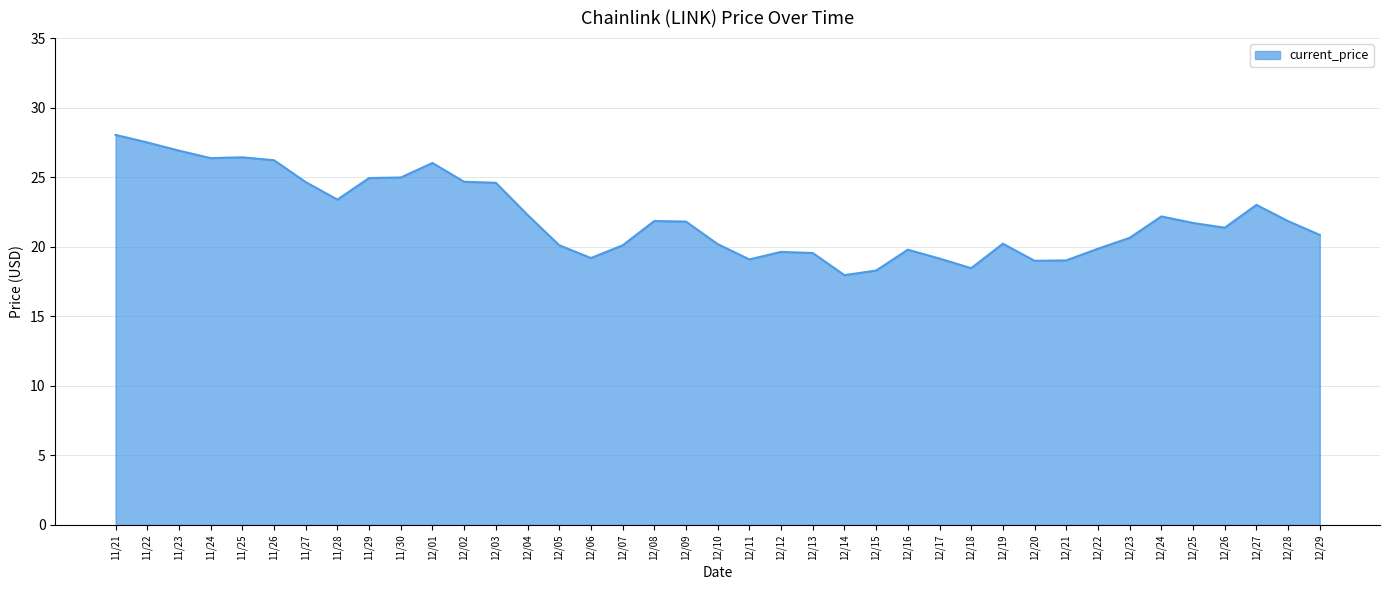

Which has a higher value, 12/16 or 12/19?

12/19